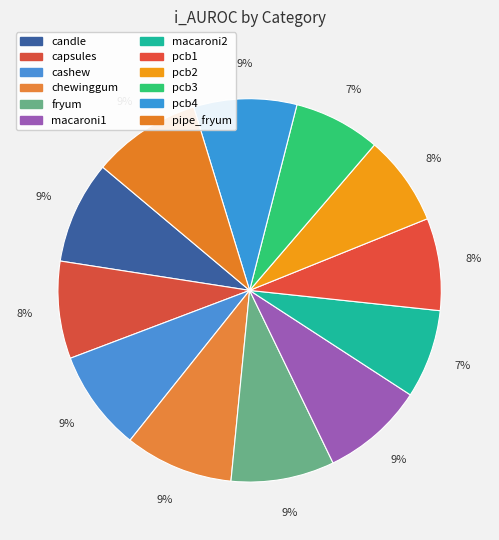

Which category has the biggest portion of the pie?

pipe_fryum